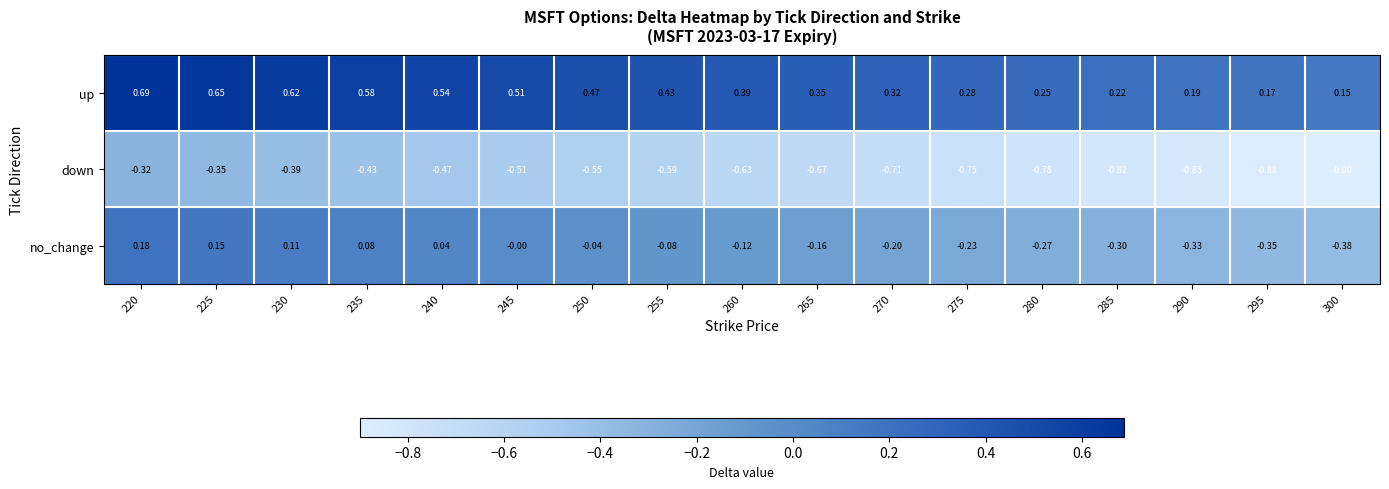

Which series has the largest range (max minus min)?

down